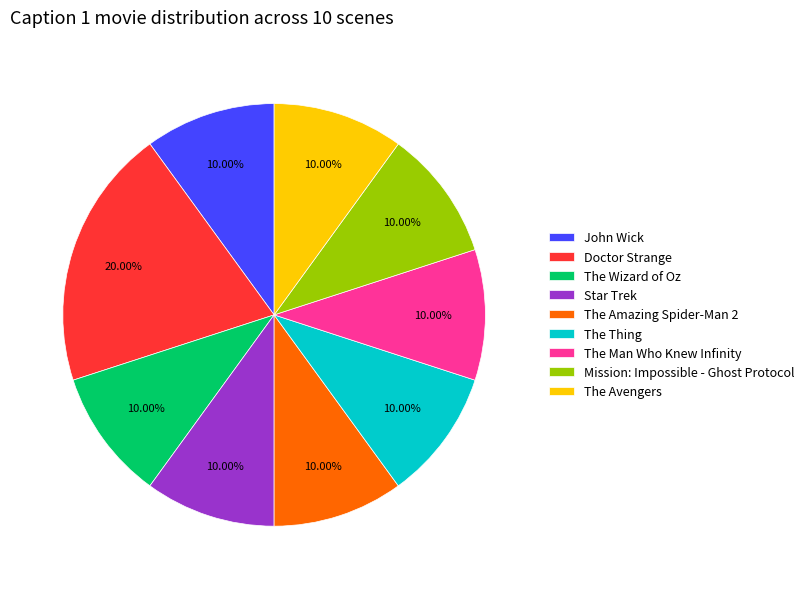

Combined, what portion of the pie is The Thing and The Avengers?

20.0%